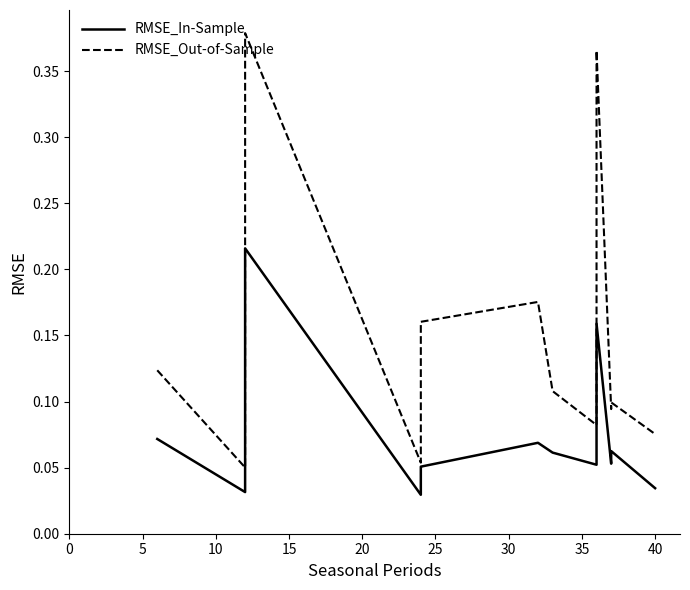

Count the RMSE_Out-of-Sample values in the range 0 to 1.

20